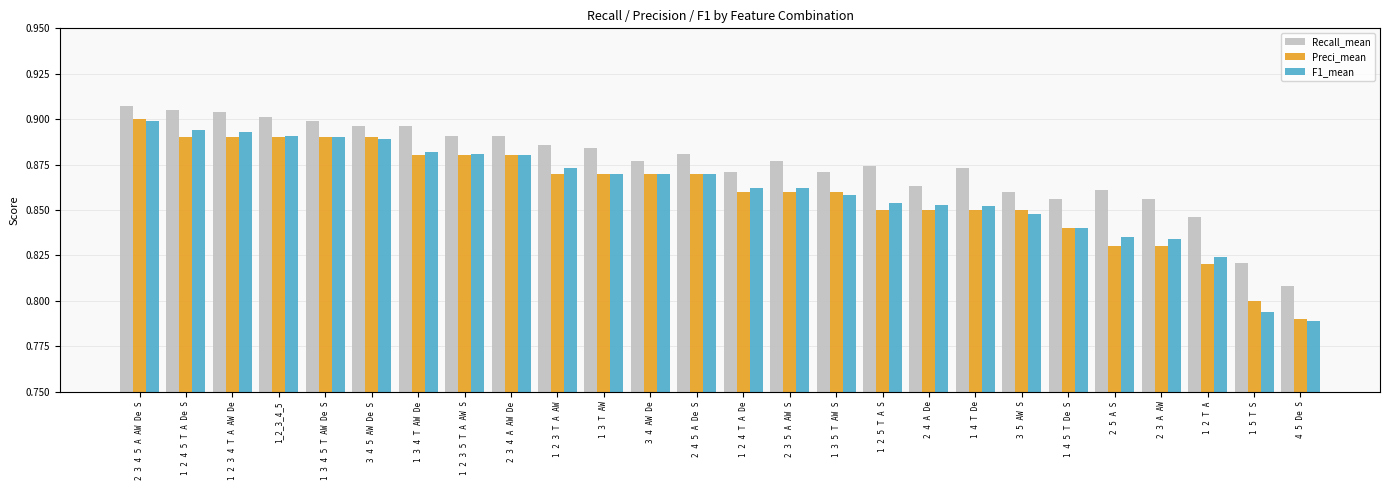

Which category has the lowest value across all series?

4 5 De S